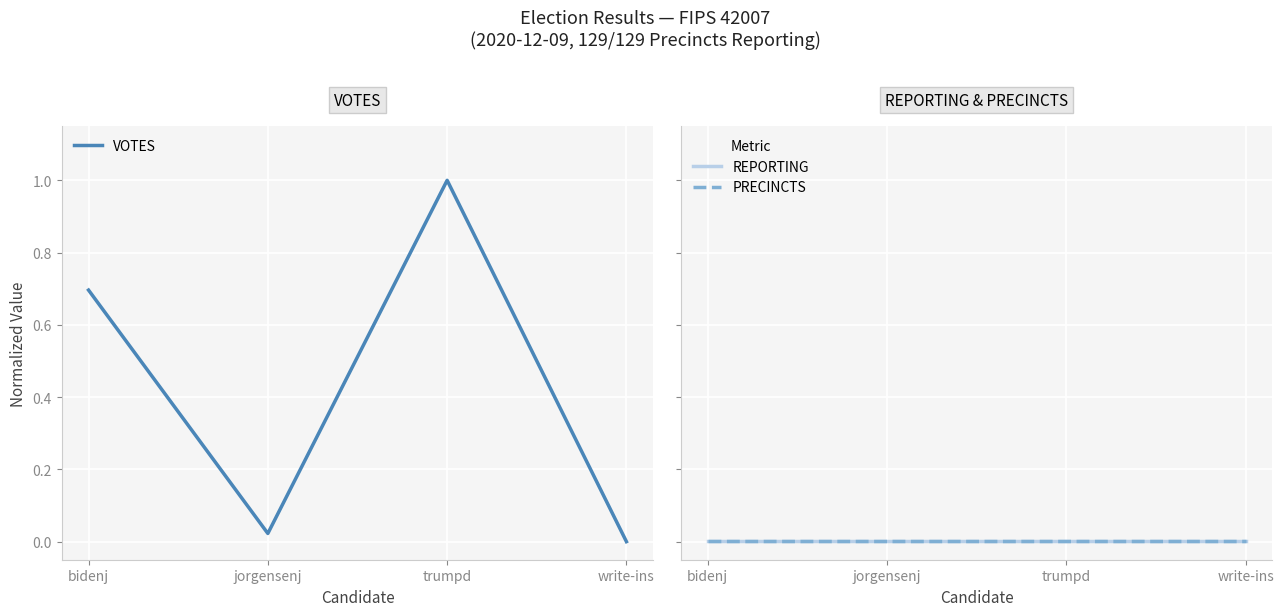

What is the total value across all series at trumpd?

1.0